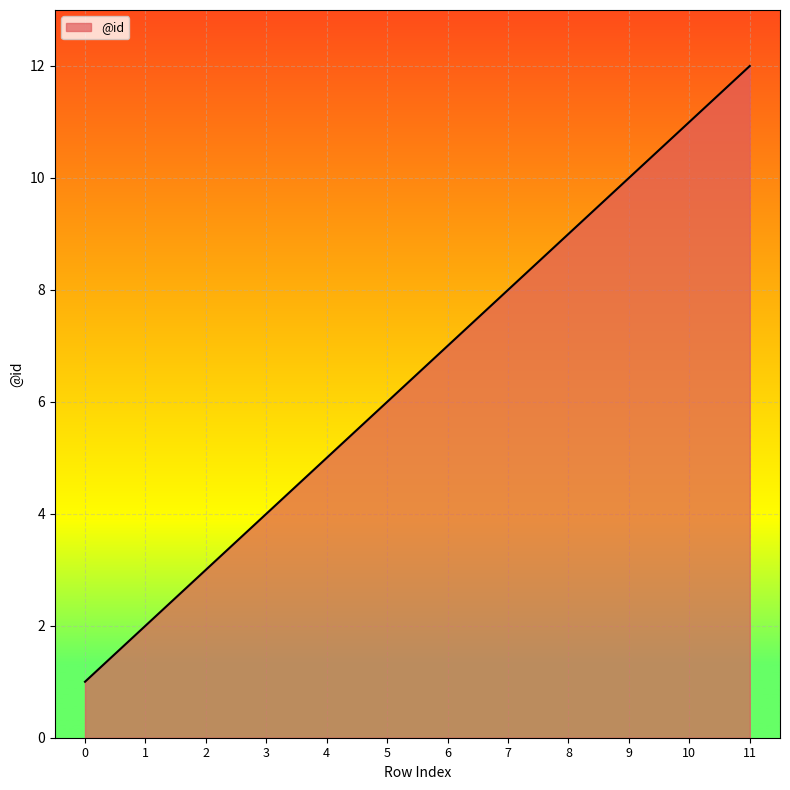

Is it true that the value at 5 is 6?

True